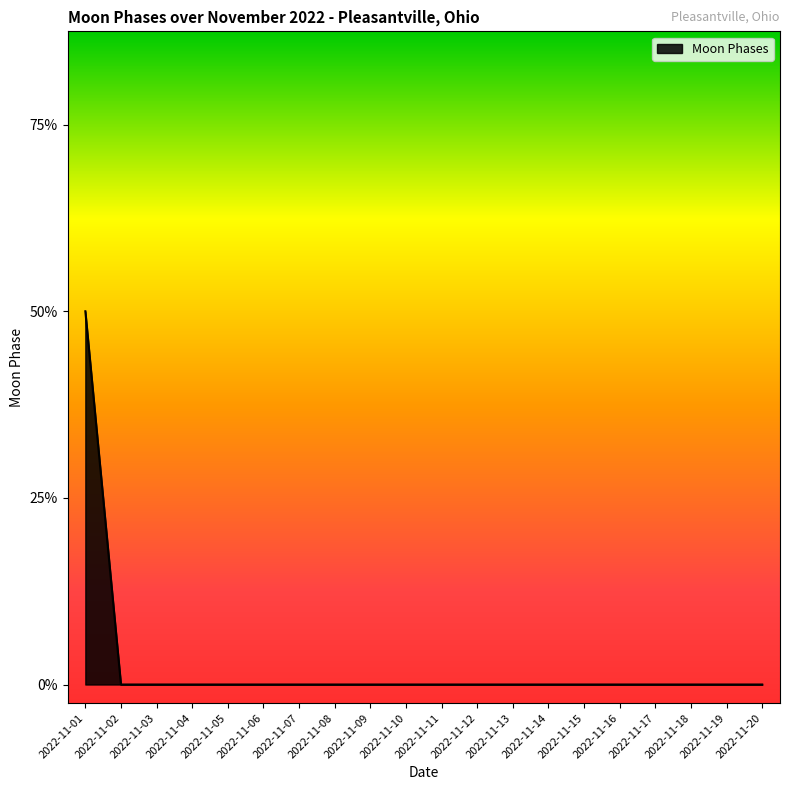

The value at 2022-11-03 is -1. True or false?

False